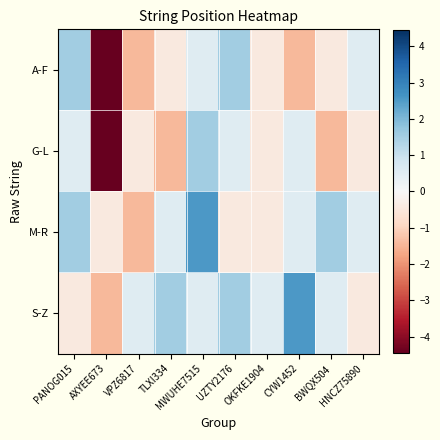

At UZTY2176, list the series in order from largest to smallest.

A-F, S-Z, G-L, M-R